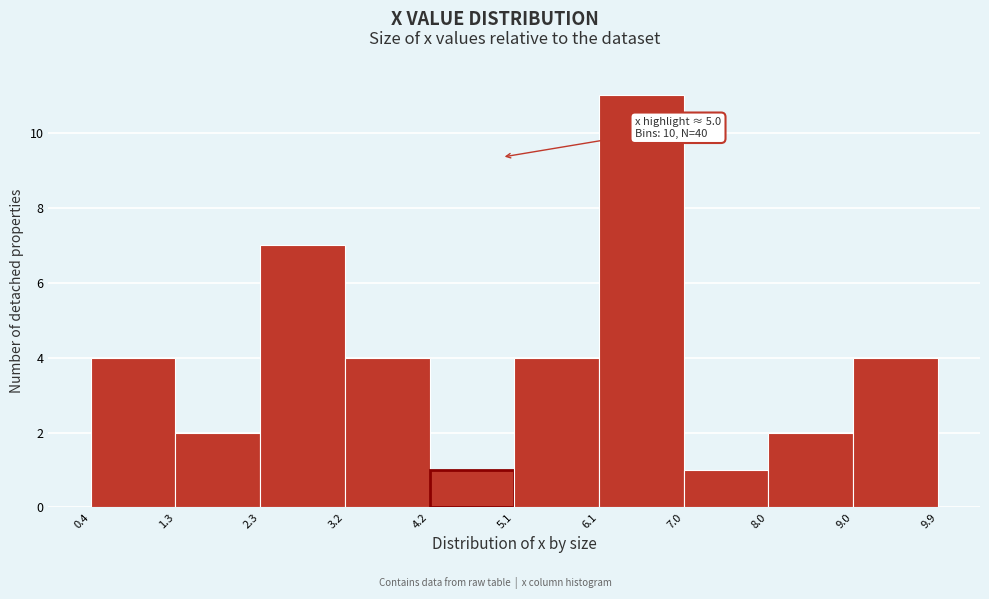

Over which range of the x-axis is the bar tallest?

6.1 to 7.0